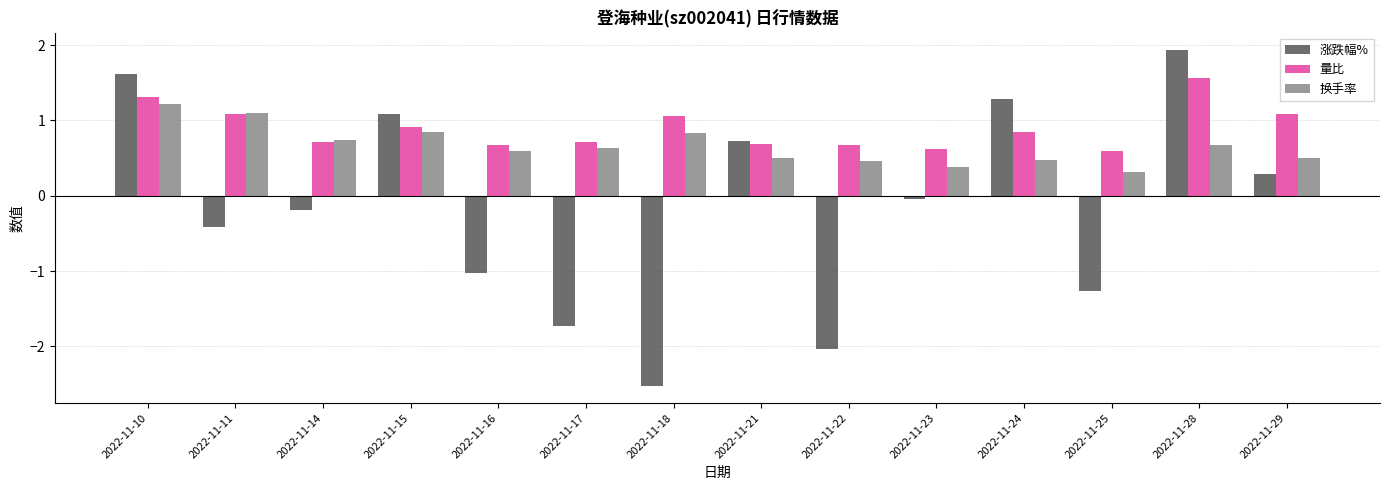

Read the 换手率 value at 2022-11-24.

0.5